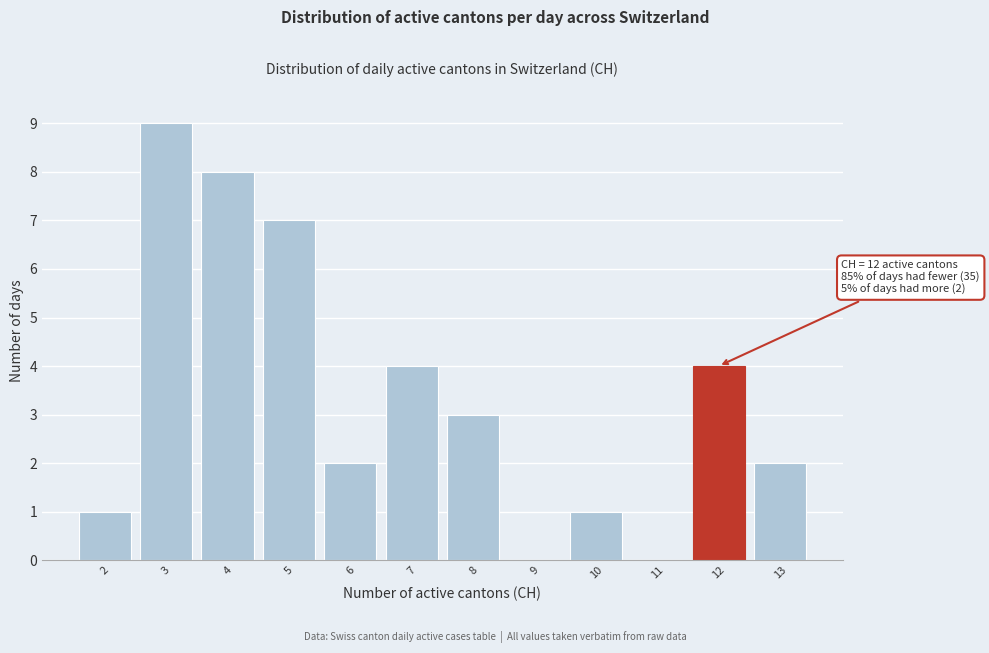

Over which range of the x-axis is the bar tallest?

2.5 to 3.5